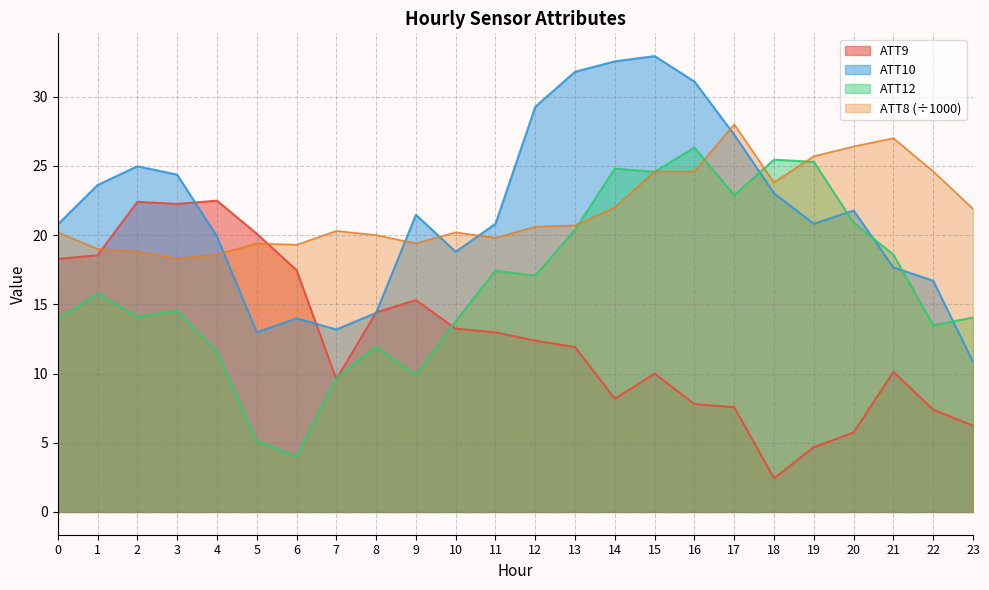

How many values in the ATT10 series are below 21?

12